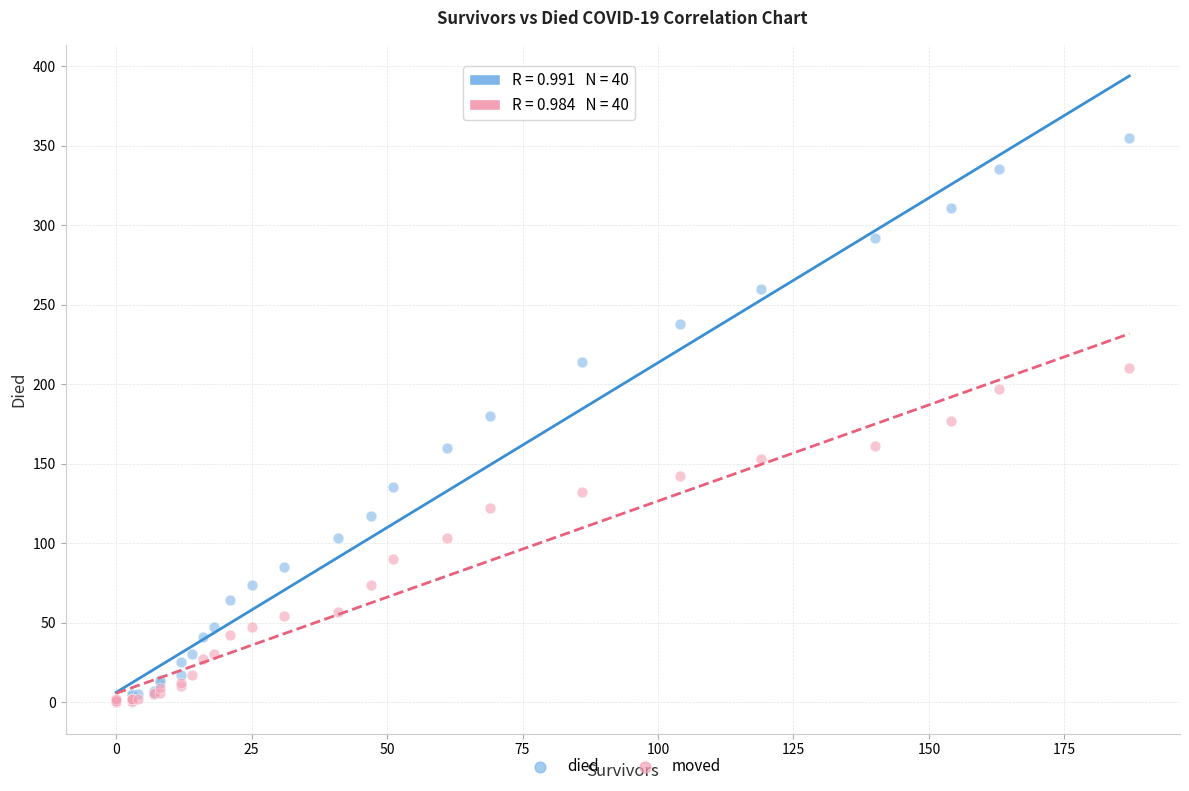

What are all the series names shown in the legend?

died, moved